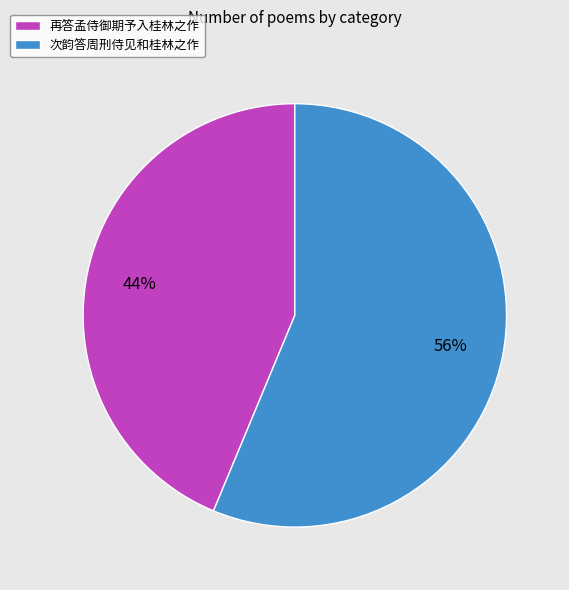

Which slice represents more than half of the pie?

次韵答周刑侍见和桂林之作